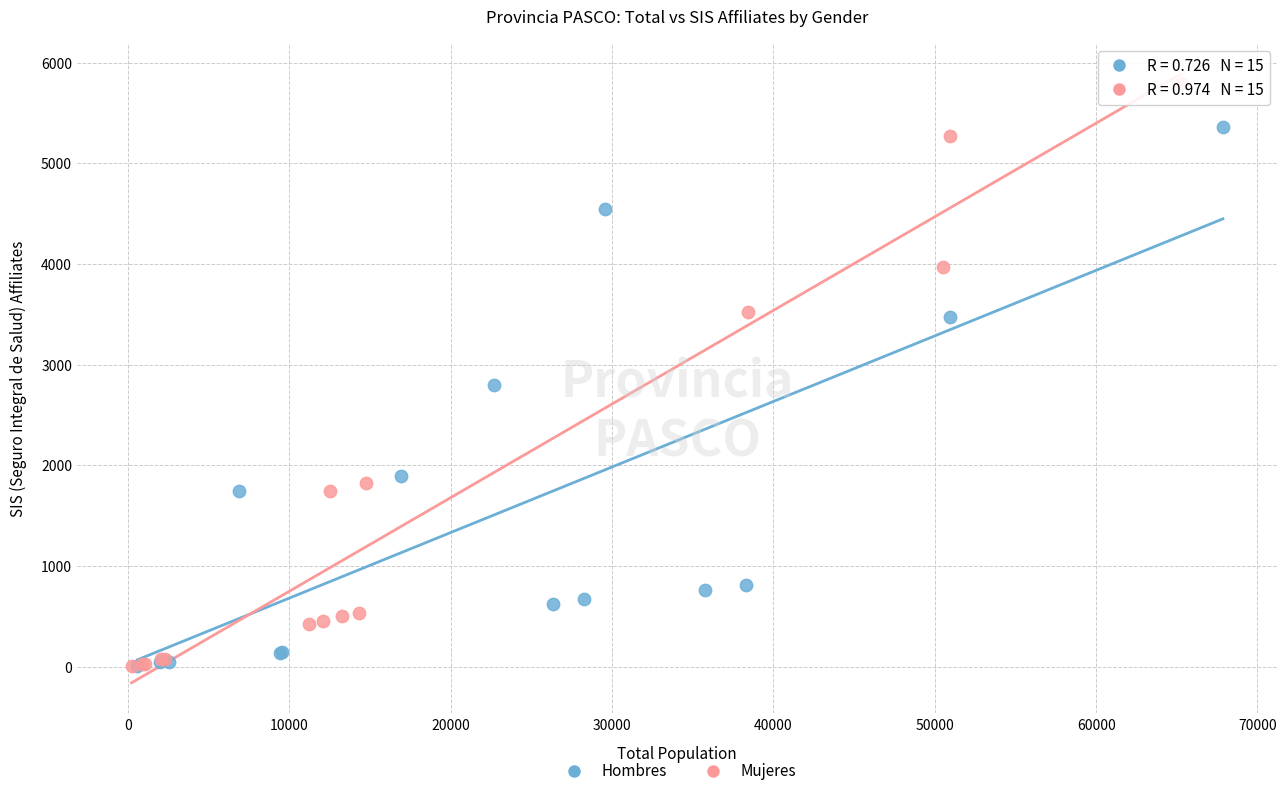

Which series has the largest Y range (max minus min)?

Mujeres